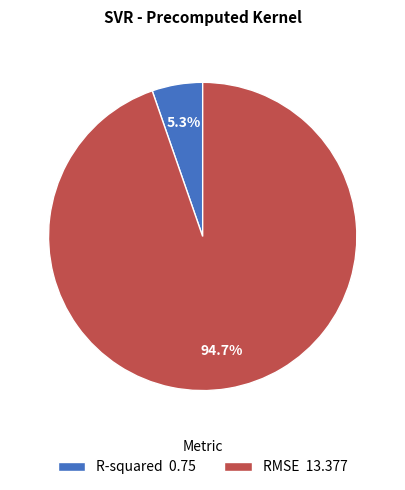

Which has a higher value, RMSE or R-squared?

RMSE